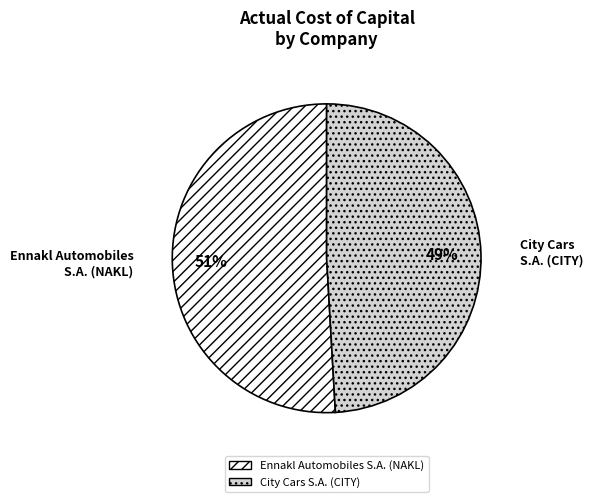

Is there any slice that represents more than half of the pie?

Yes